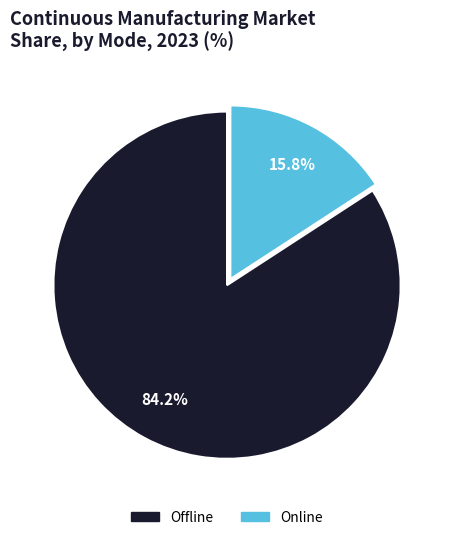

To the nearest percent, what is the average slice percentage?

50%